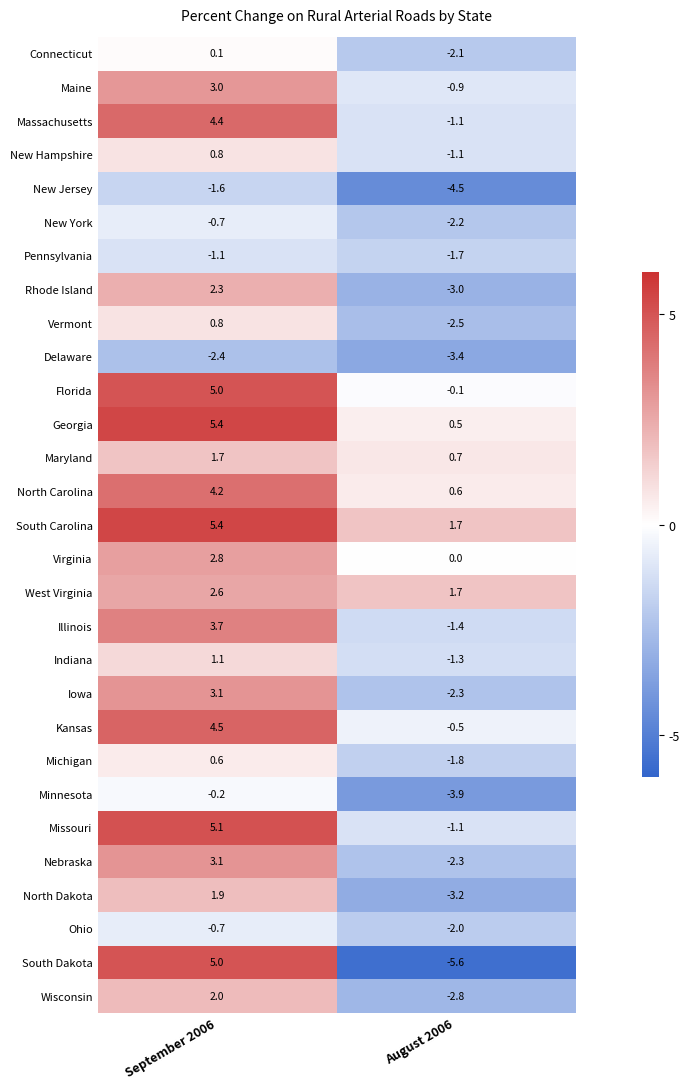

Which series has the widest spread of values?

South Dakota